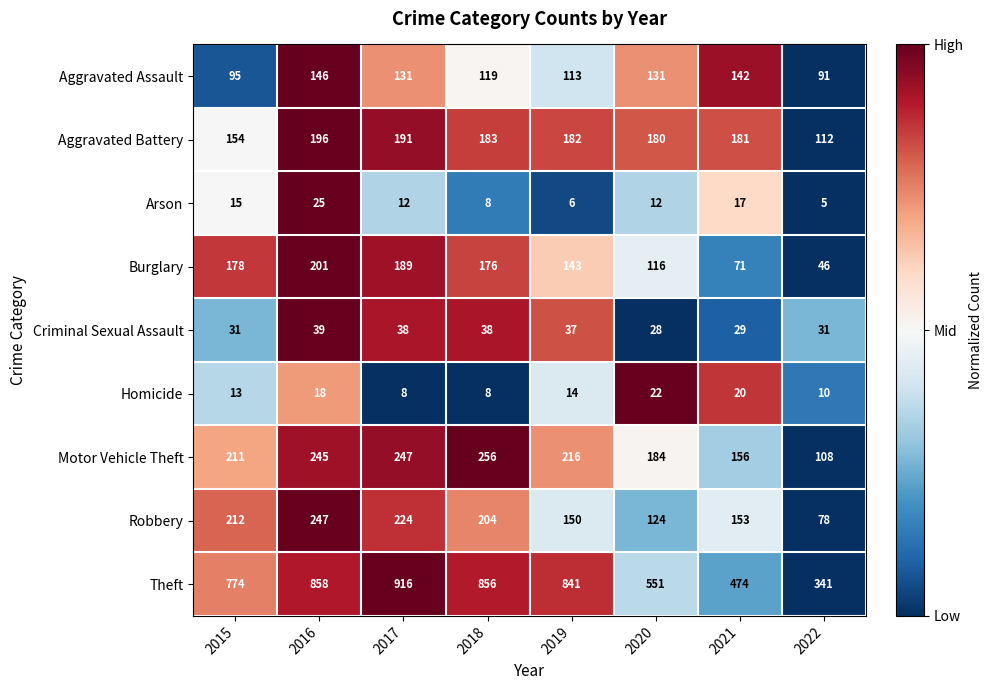

Which series has the largest range (max minus min)?

Theft